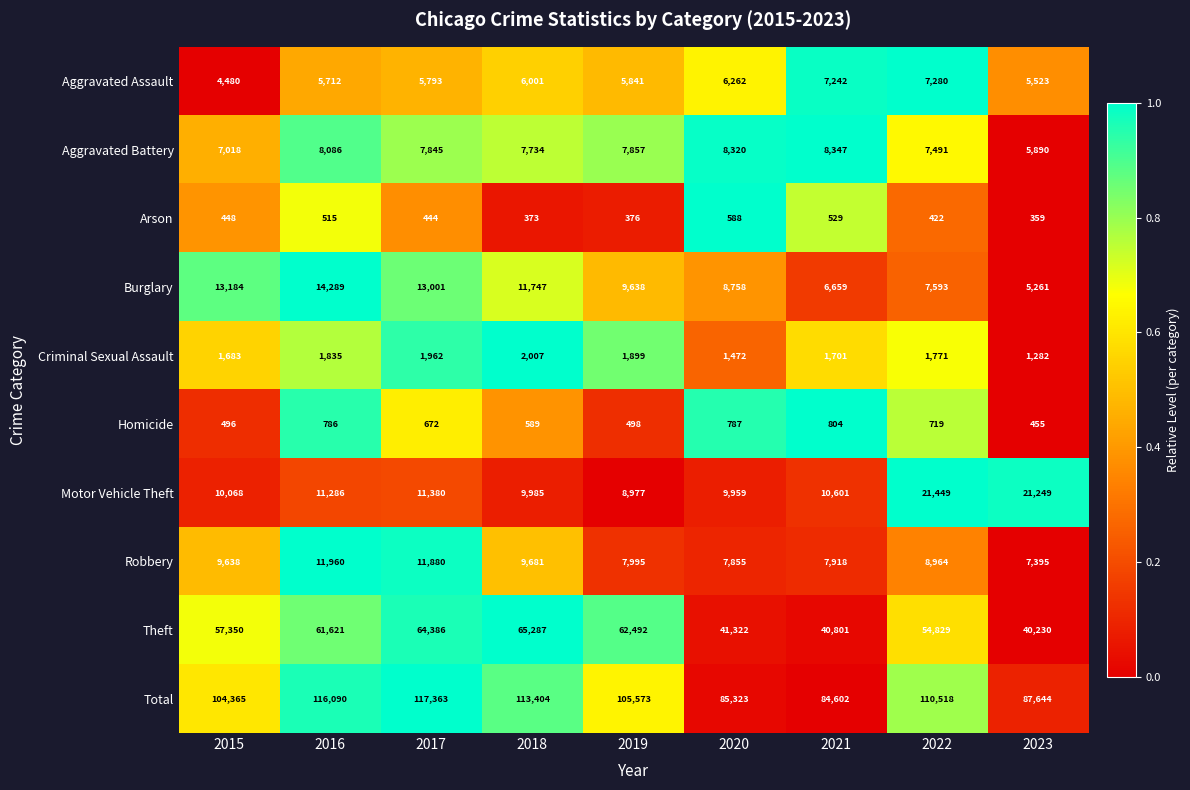

Rank the categories by Criminal Sexual Assault value from lowest to highest.

2023, 2020, 2015, 2021, 2022, 2016, 2019, 2017, 2018